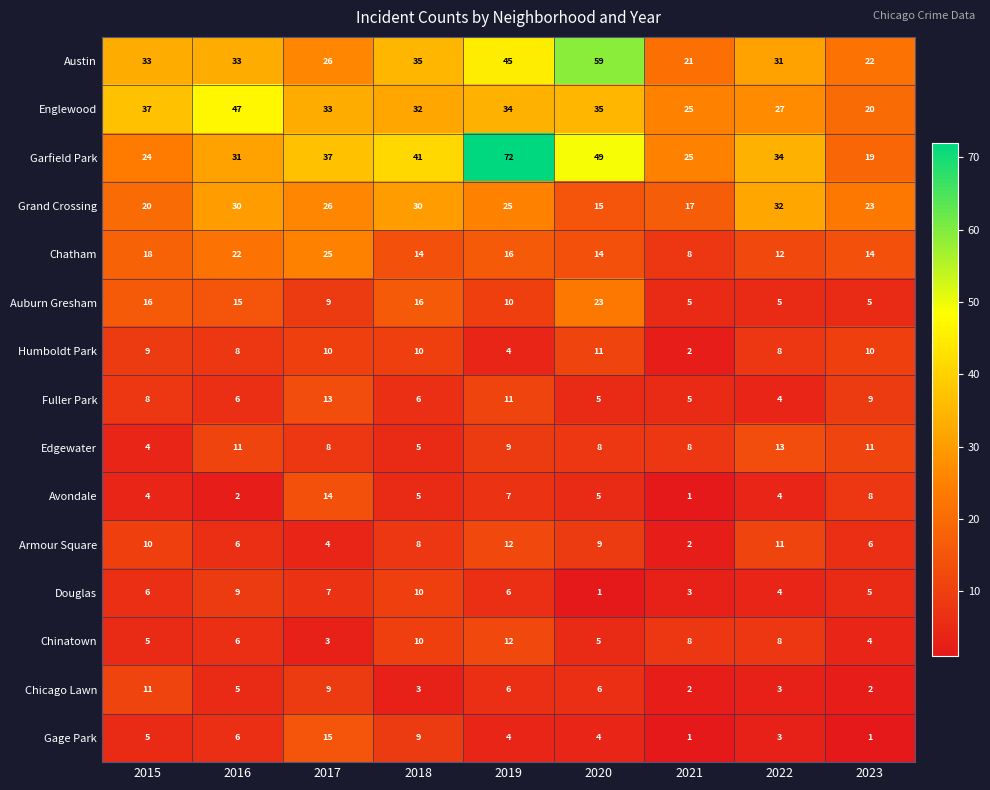

Which series has the largest range (max minus min)?

Garfield Park